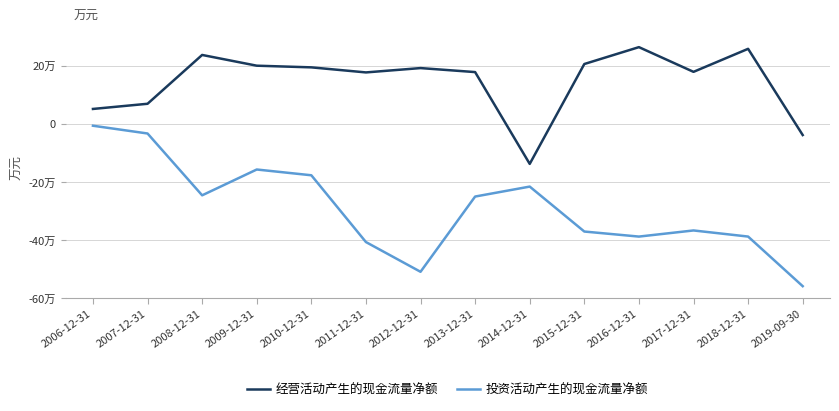

The 经营活动产生的现金流量净额 series shows 98030 at 2009-12-31. True or false?

False